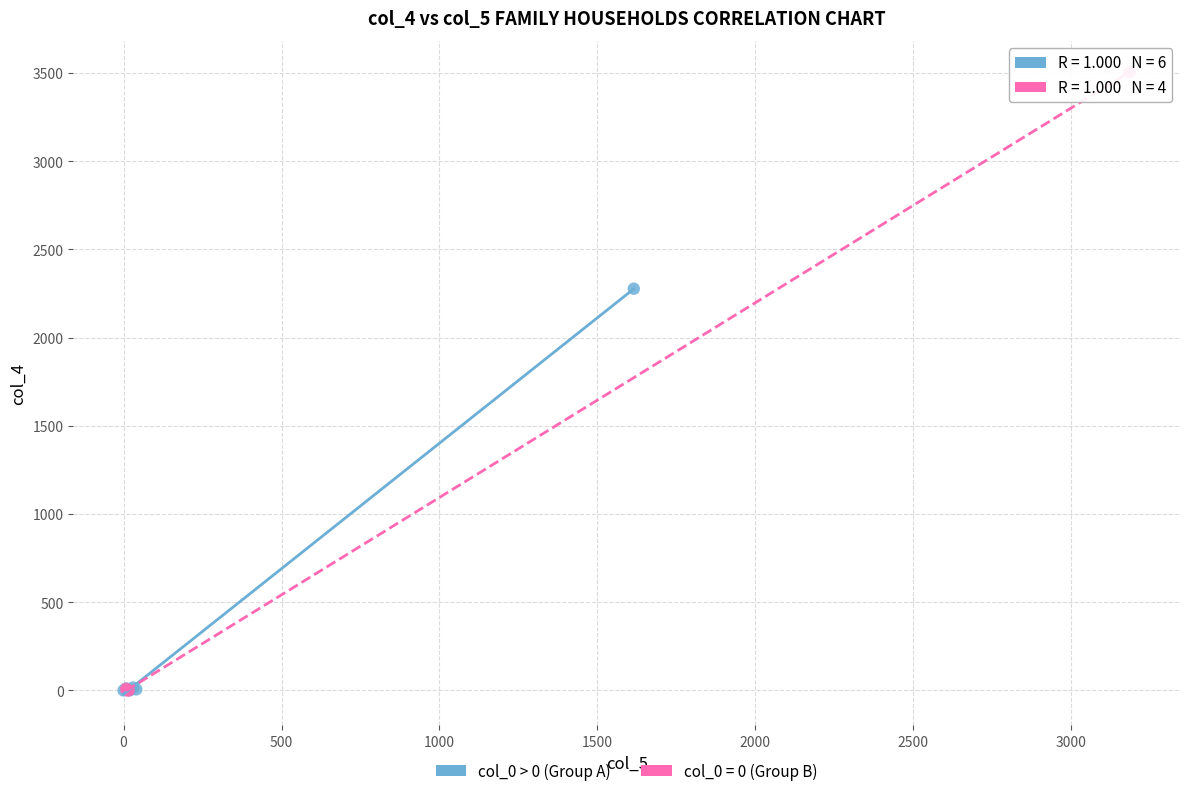

Which series has the largest Y range (max minus min)?

col_0 = 0 (Group B)